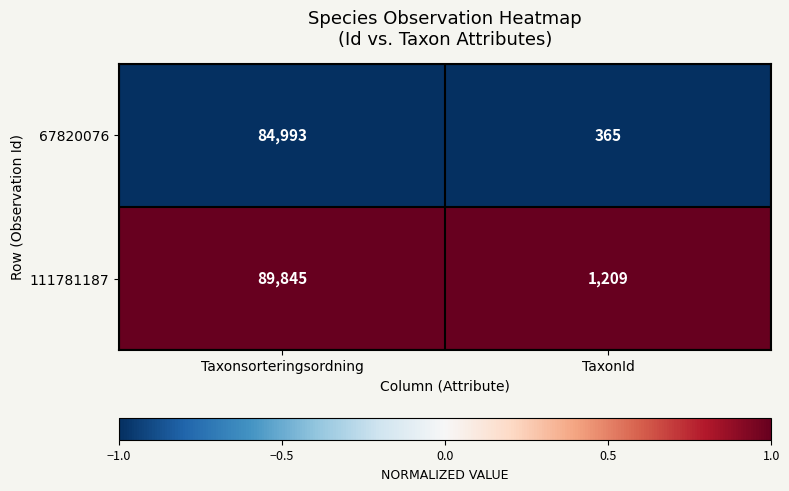

Between Taxonsorteringsordning and TaxonId, which series saw the biggest shift?

111781187